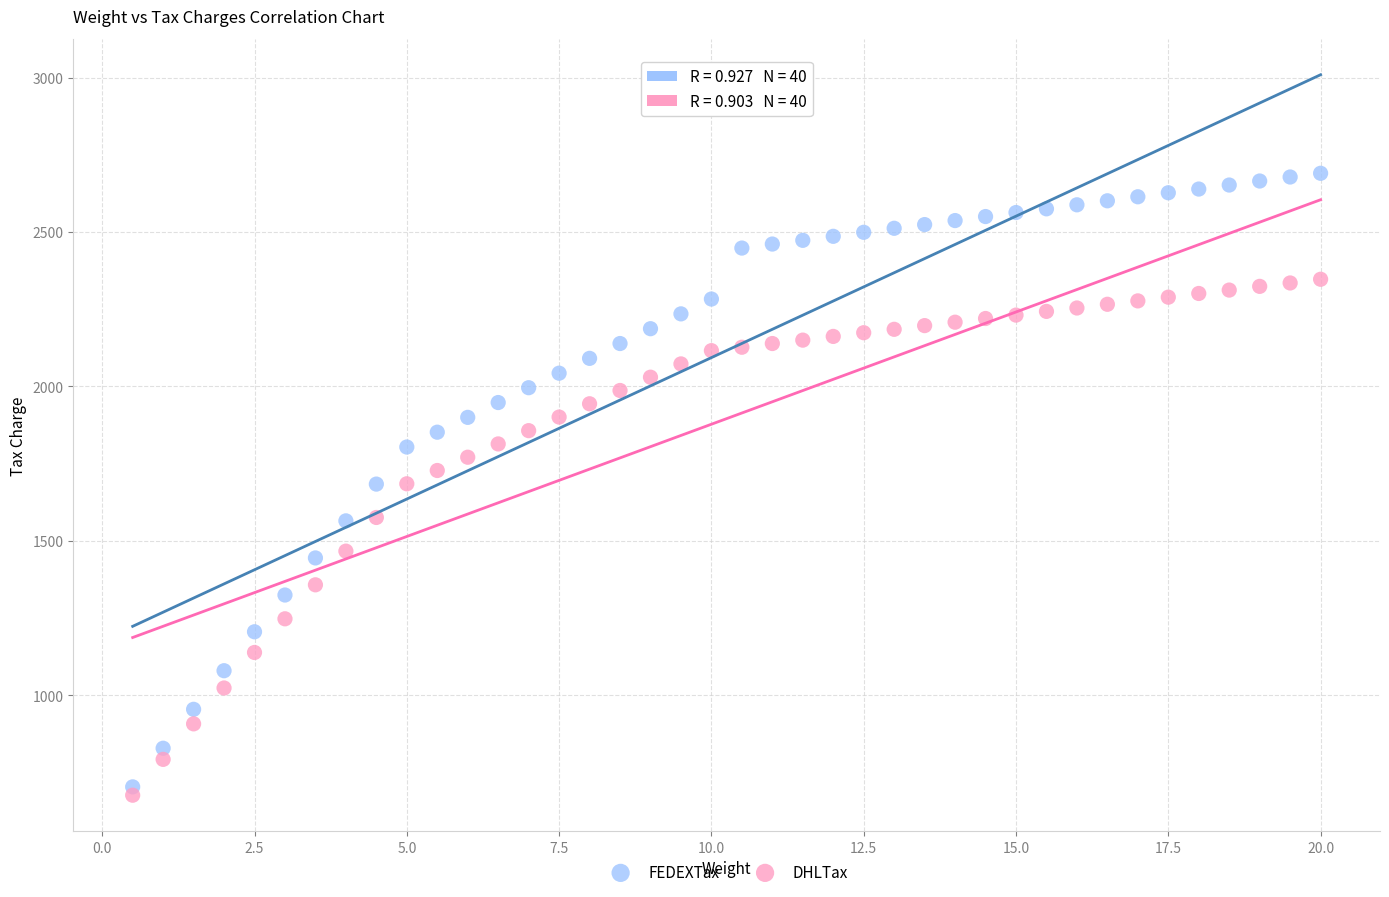

Across all data points, what is the range of Y values (max minus min)?

2013